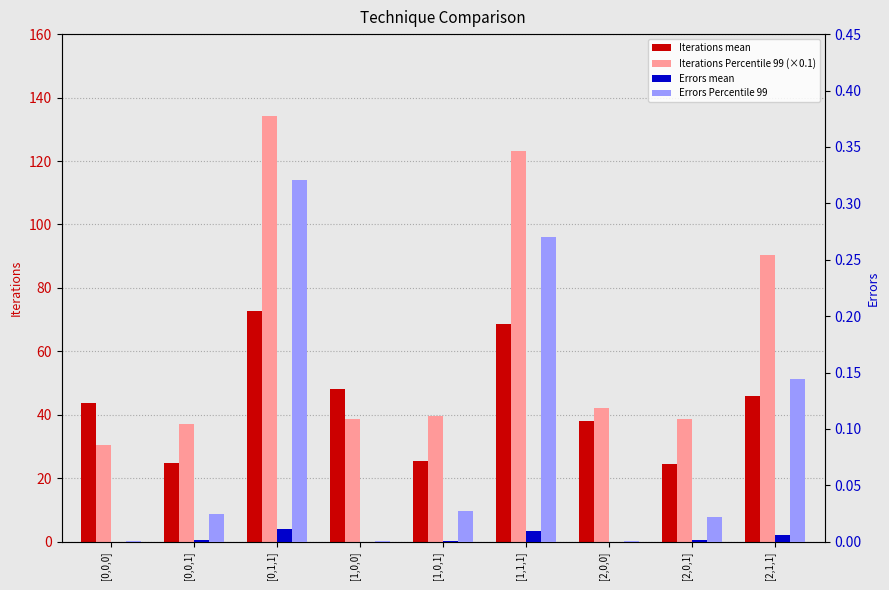

What is the difference between the maximum and minimum values in the Iterations Percentile 99 (×0.1) series?

103.6